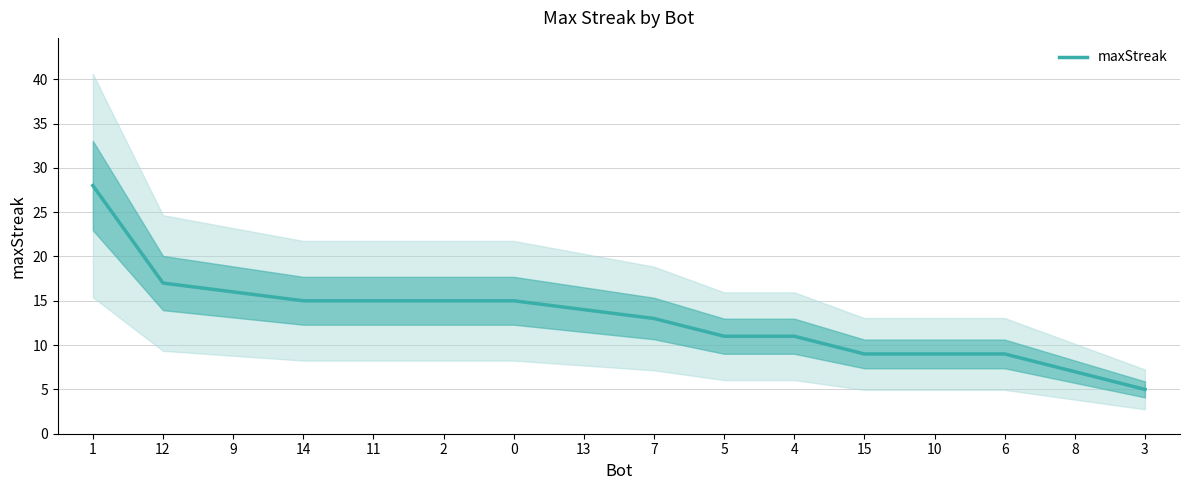

Read the value at 5, to the nearest 10.

10